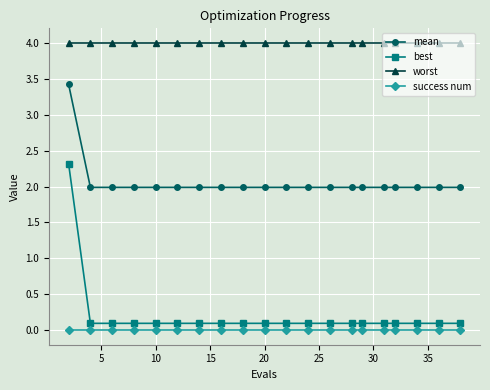

What is the maximum value for mean?

3.4